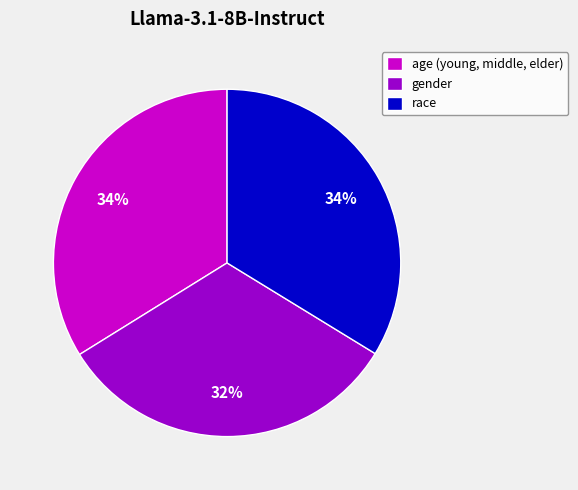

True or false: race accounts for 43% of the total.

False